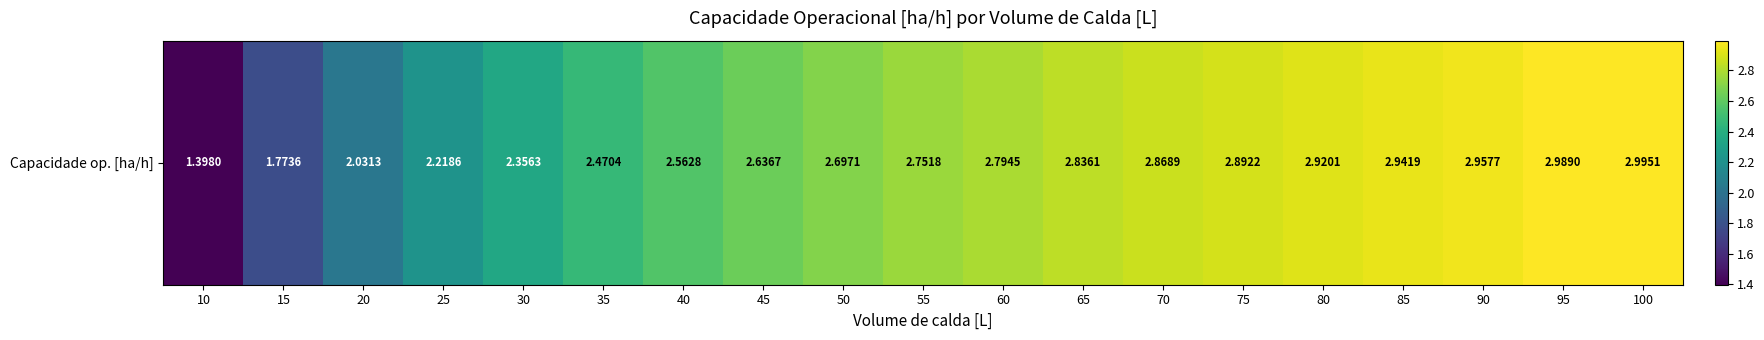

What is the change in value from 20 to 80?

+0.9